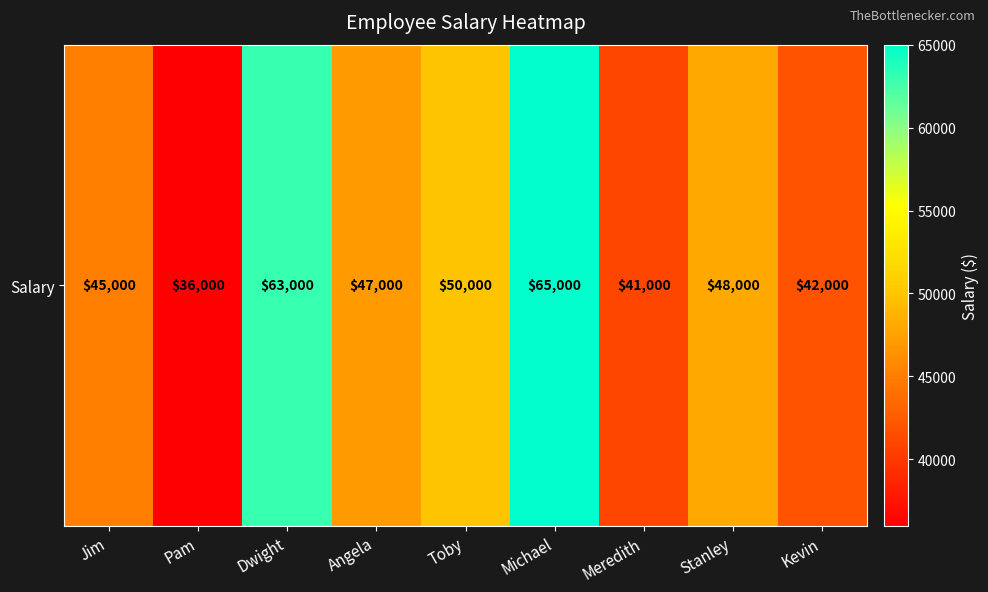

Rank the categories by value from highest to lowest.

Michael, Dwight, Toby, Stanley, Angela, Jim, Kevin, Meredith, Pam